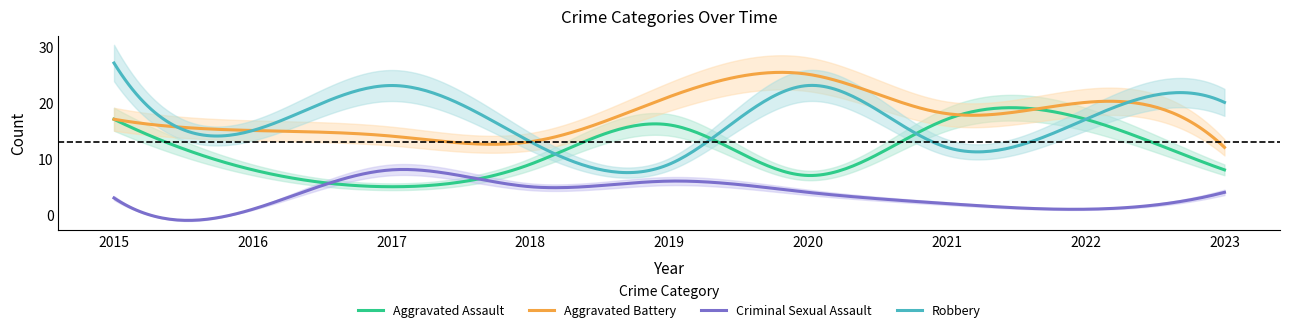

What is the greatest value displayed?

27